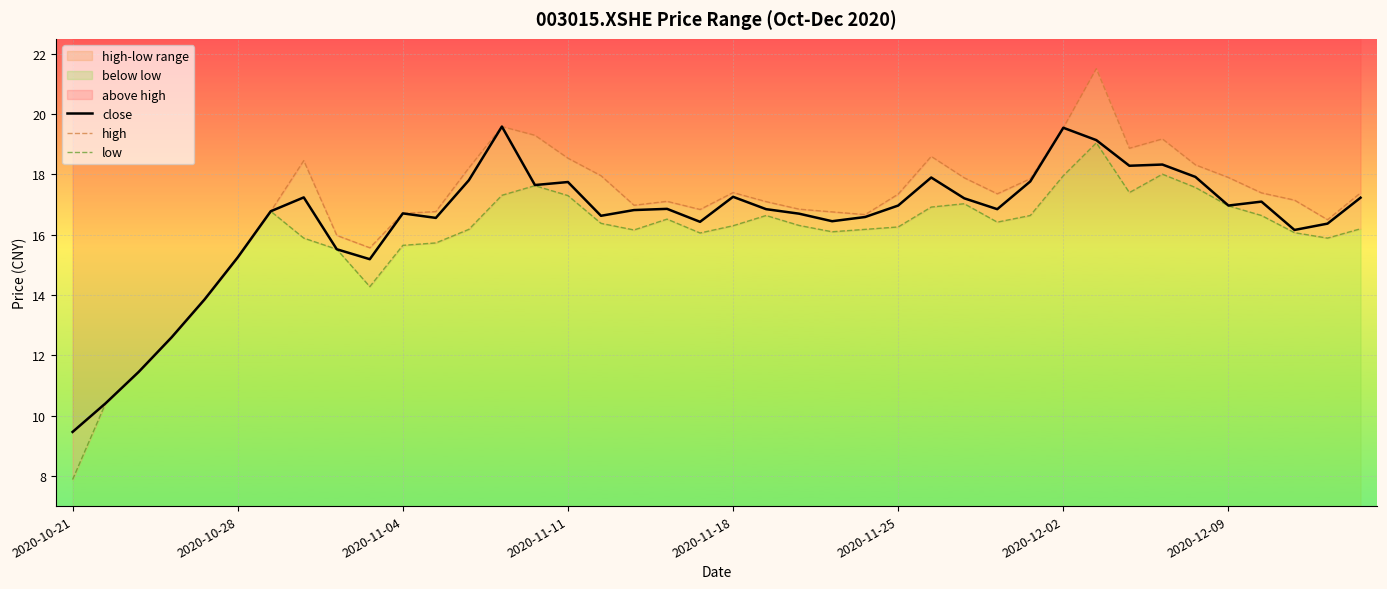

What is the maximum value for close?

19.6